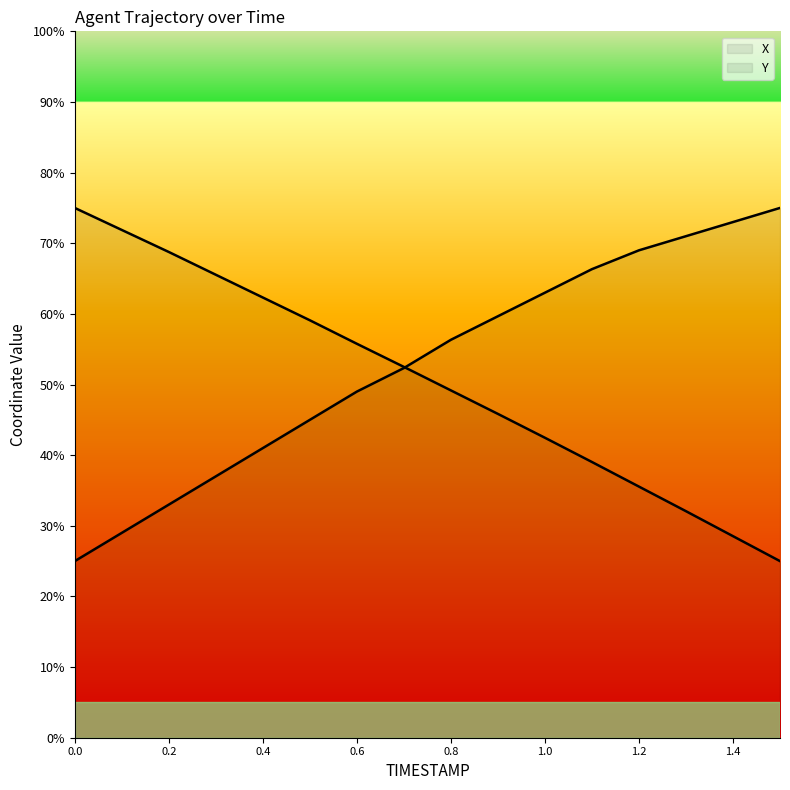

What is the difference between the maximum and minimum values in the Y series?

0.7